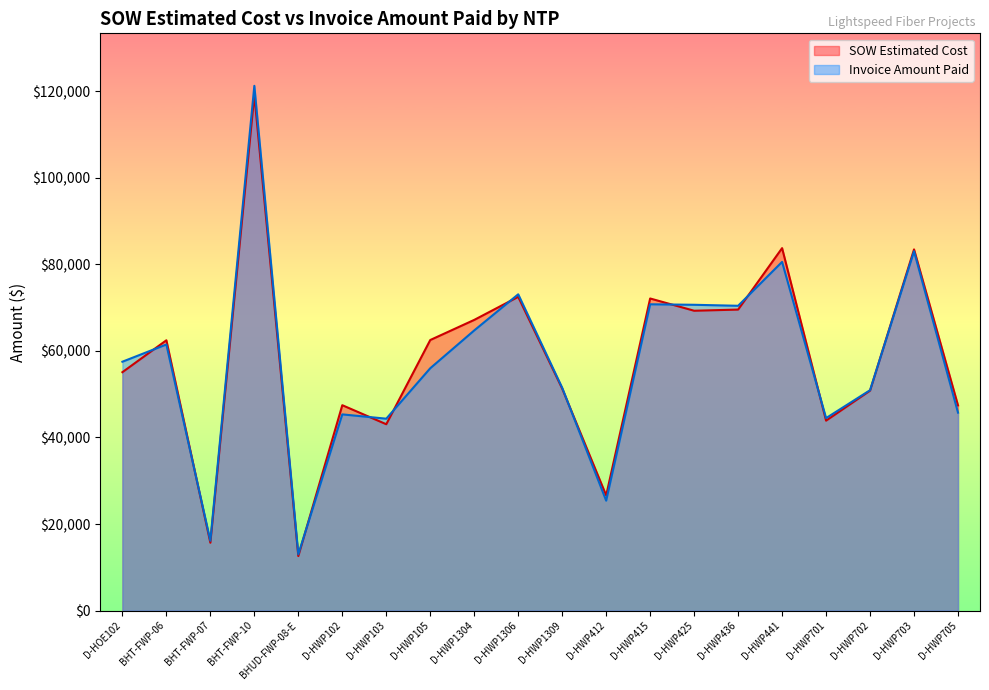

How many values in the SOW Estimated Cost series exceed 62460?

10